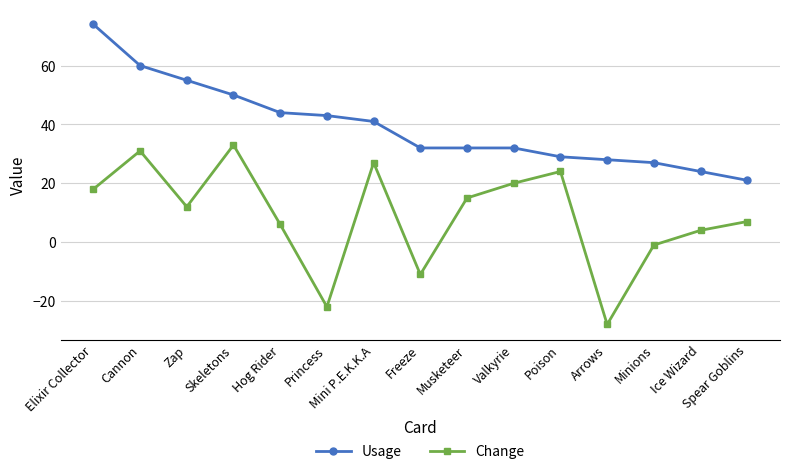

True or false: Usage and Change cross at least once.

False